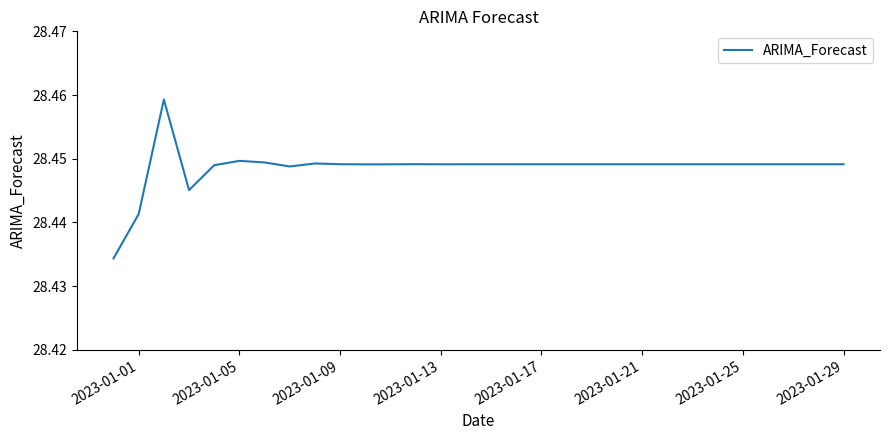

What is the smallest value displayed?

28.4